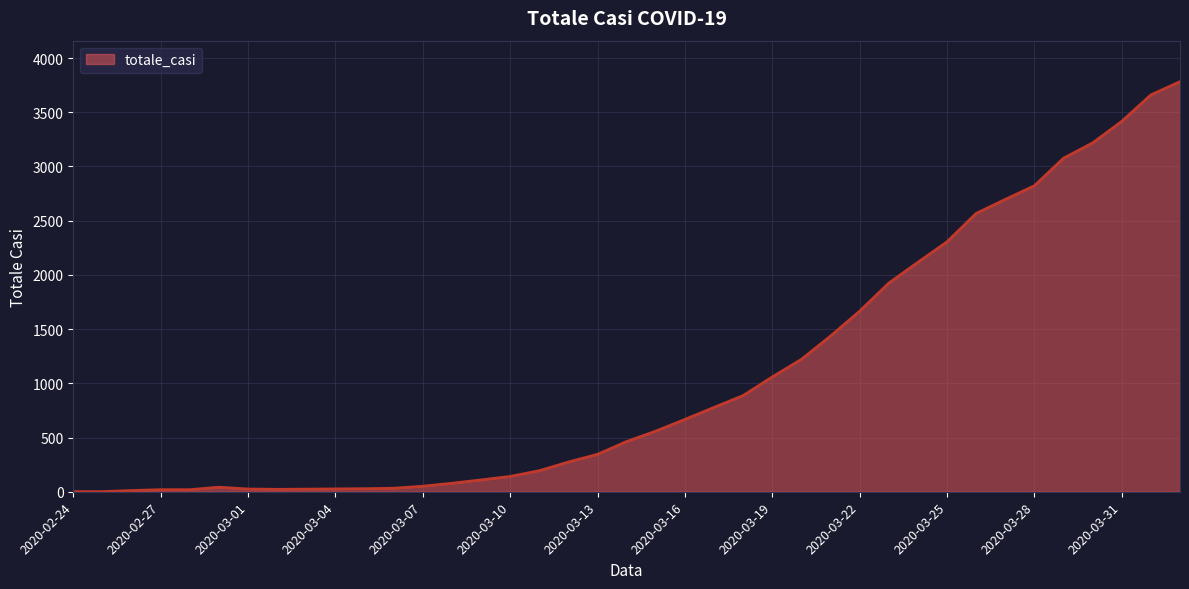

What is the difference between the maximum and minimum values?

3781